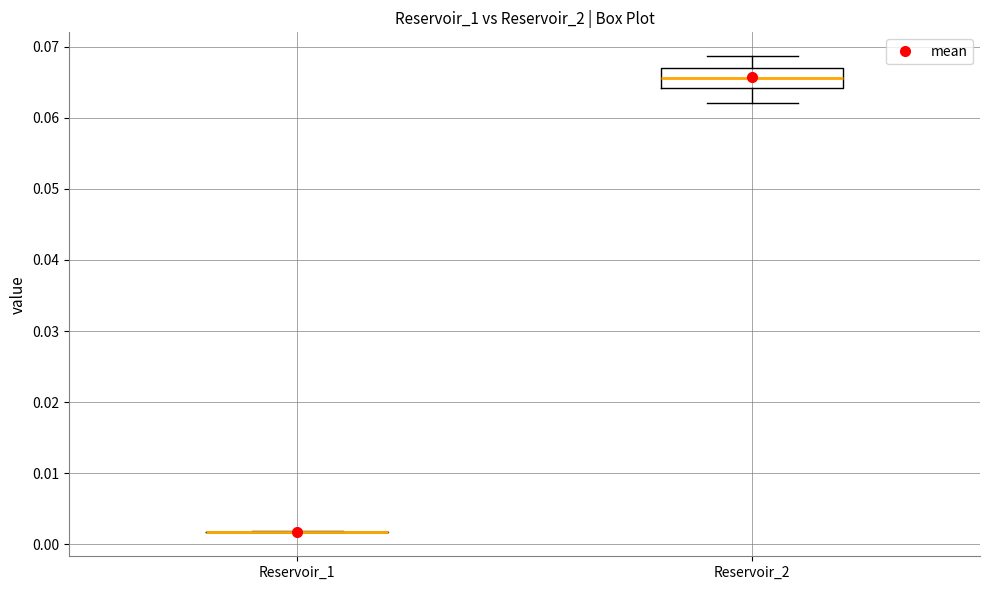

Reading left to right, transcribe this box plot: for each box, give where its median line is, the range the box spans, and where its two whiskers end, as read against the y-axis. The values are not printed on the chart, so give them approximately, as read against the axis.

Reservoir_1: box collapsed to a line at 0.002, whiskers 0.002 to 0.002
Reservoir_2: median 0.066, box 0.064 to 0.067, whiskers 0.062 to 0.069